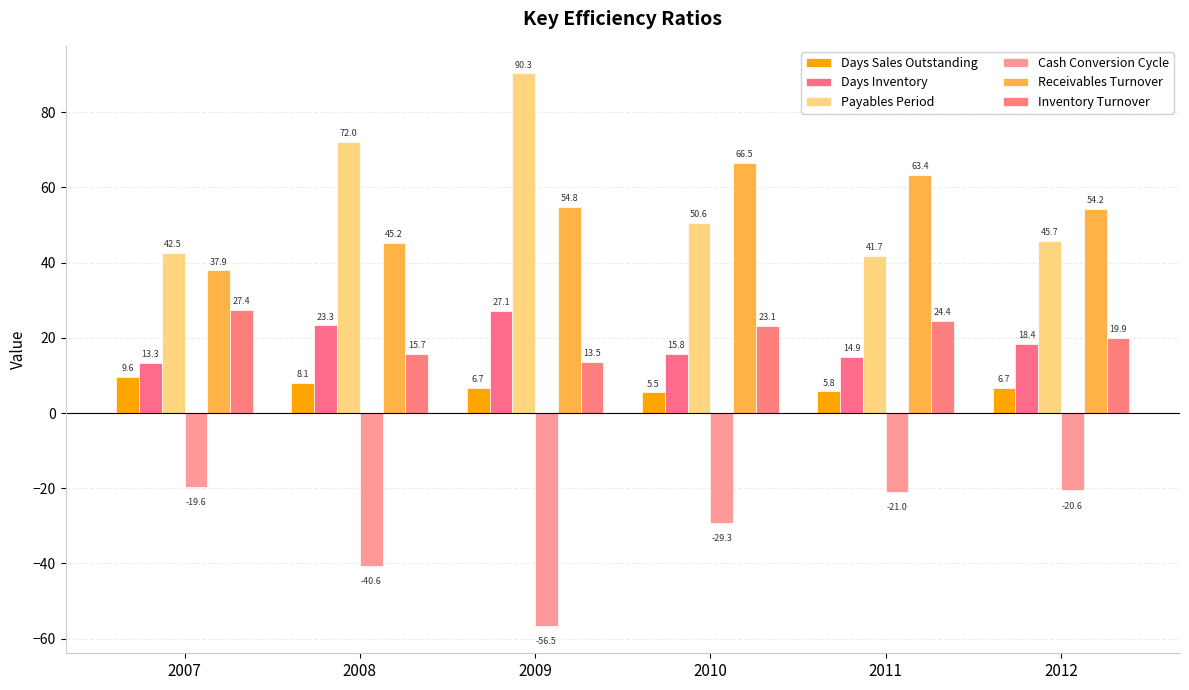

What is the average value of the Payables Period series?

57.1